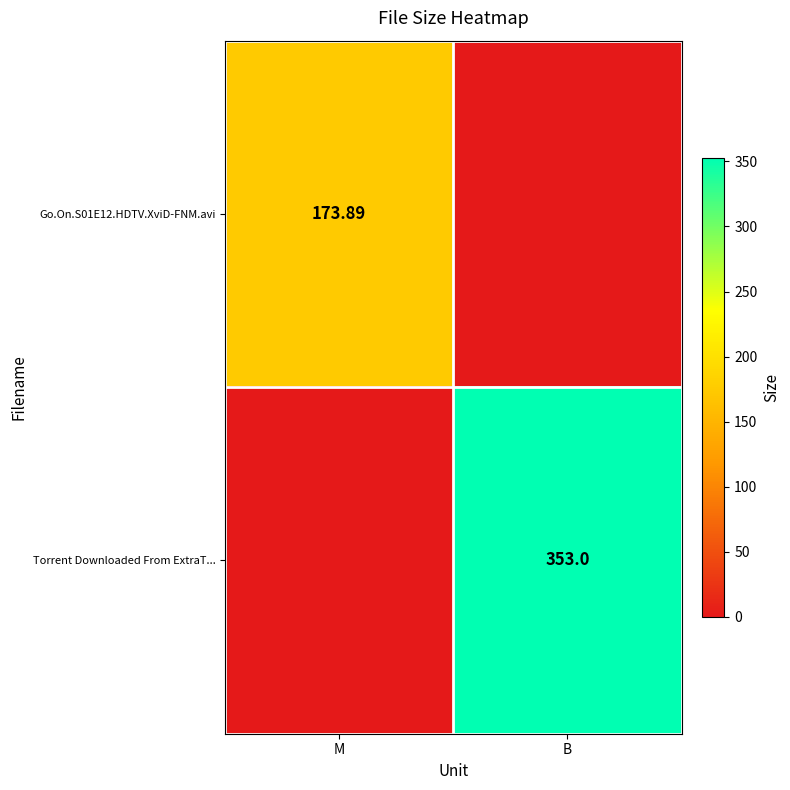

The value of Torrent Downloaded From ExtraT... at B is 353.0. True or false?

True